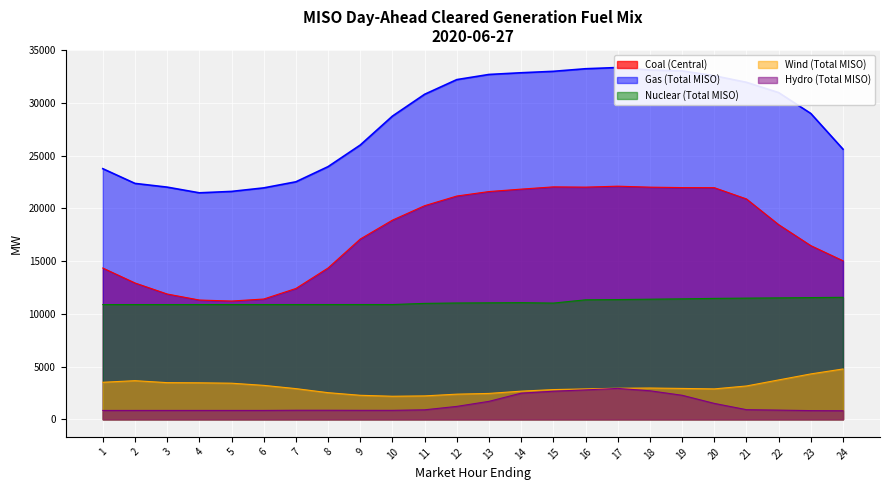

True or false: Hydro (Total MISO) has a value of 1500.7 at 6.

False